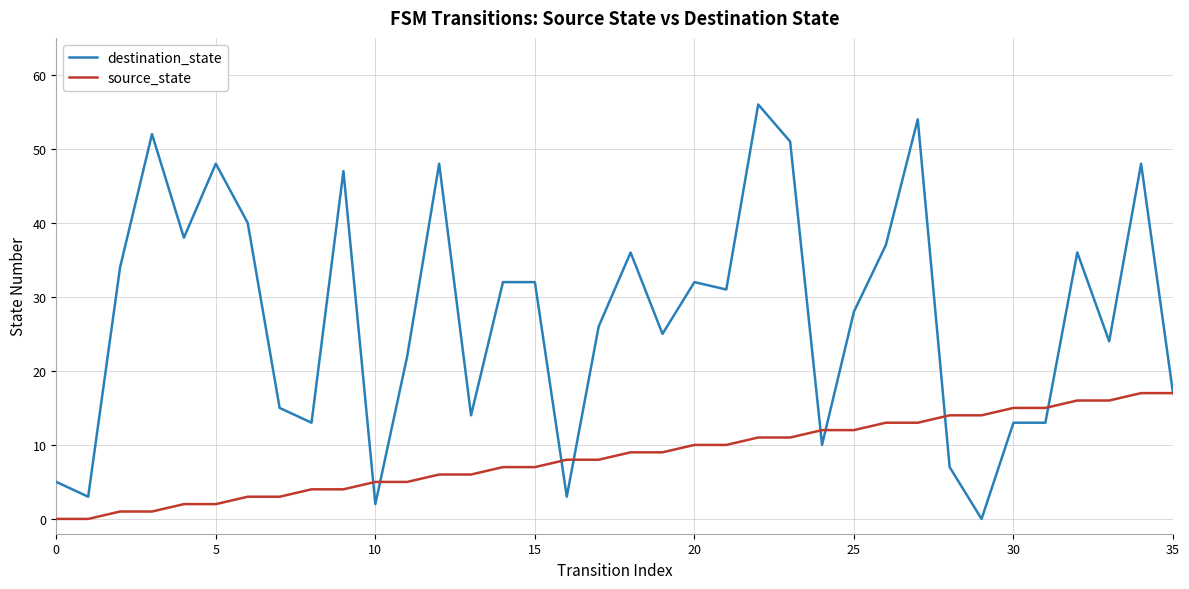

What is the maximum value shown in the chart?

56